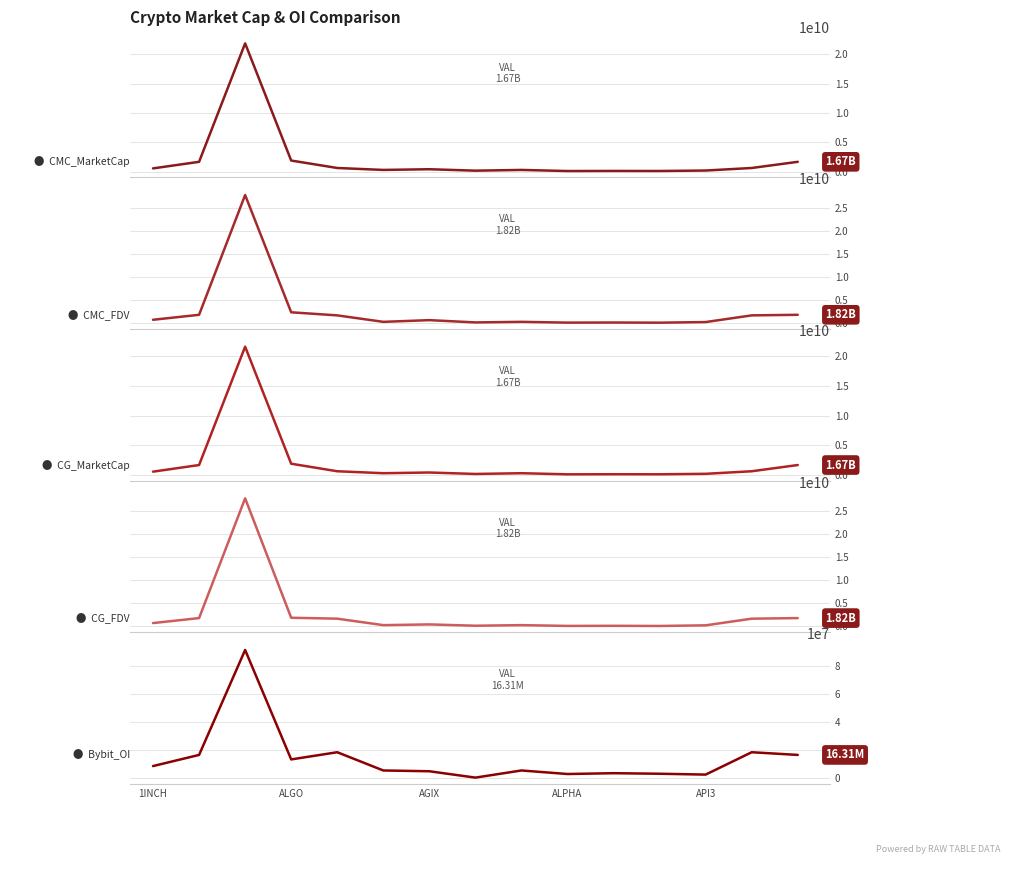

Reading left to right, what are all the values shown in this chart?

CMC_MarketCap: 558698550	1673306174	21830952159	1892222183	625739376	295524464	414937414	169988924	295585528	107880517	123900256	114572236	193880332	625198855	1674755815
CMC_FDV: 744052799	1821141724	27777544573	2364725106	1696173241	295524464	663979000	169988924	295524464	127665001	148782035	114822299	249373126	1696173241	1822728514
CG_MarketCap: 558140111	1674755815	21644025236	1897368289	625739376	295585528	415202145	169170278	295585528	107880517	123900256	114572236	193880332	625739376	1674755815
CG_FDV: 743309091	1822728514	27793711972	1897368419	1697639680	295585528	453294833	169169778	295585528	127518341	148837650	114572236	253781899	1697639680	1822728514
Bybit_OI: 8298088	16310115	91752337	13079846	18247521	5135996	4576260	0	5135996	2591547	3177443	2785303	2174672	18247521	16310115